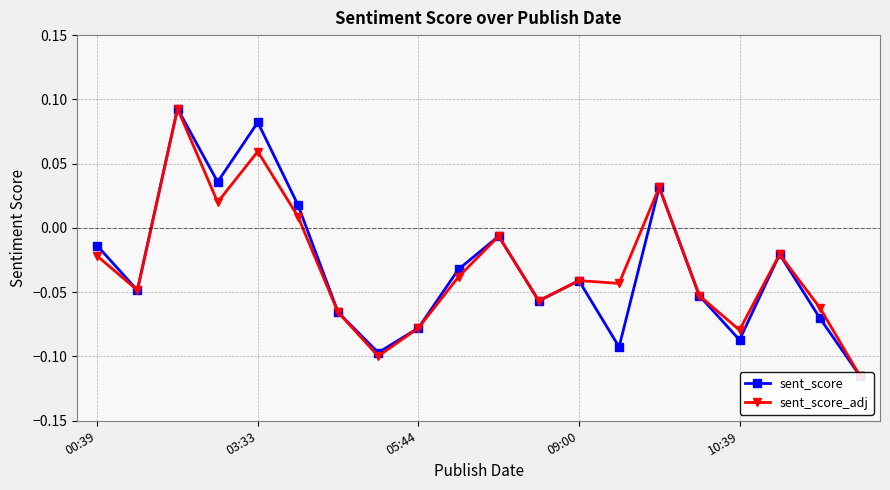

At which label is sent_score_adj closest to 0?

10